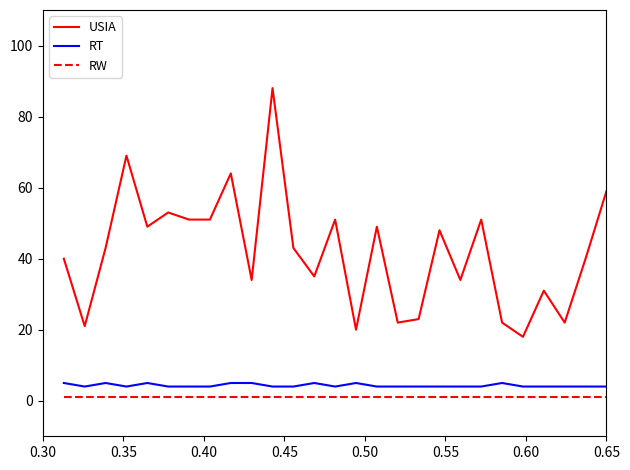

What is the maximum value shown in the chart?

88